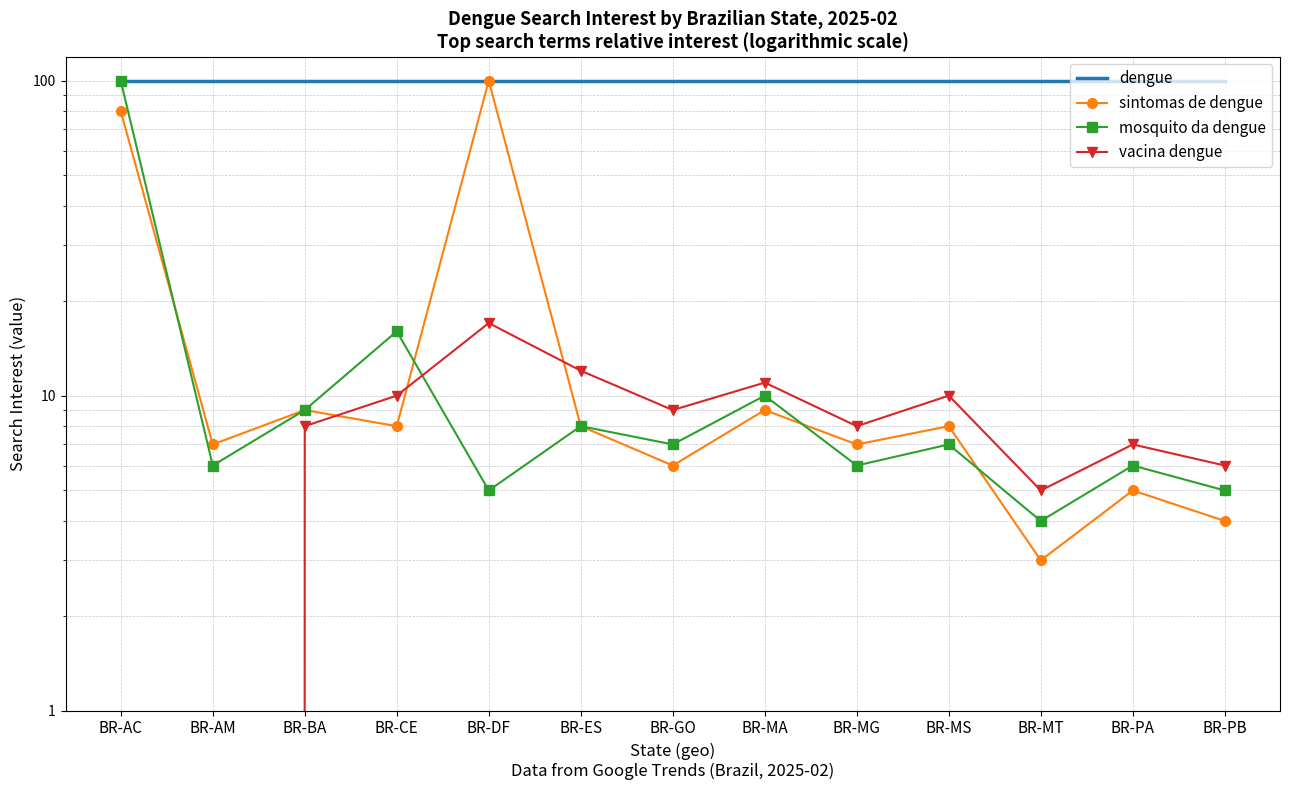

Between BR-AM and BR-BA, which series saw the biggest shift?

vacina dengue